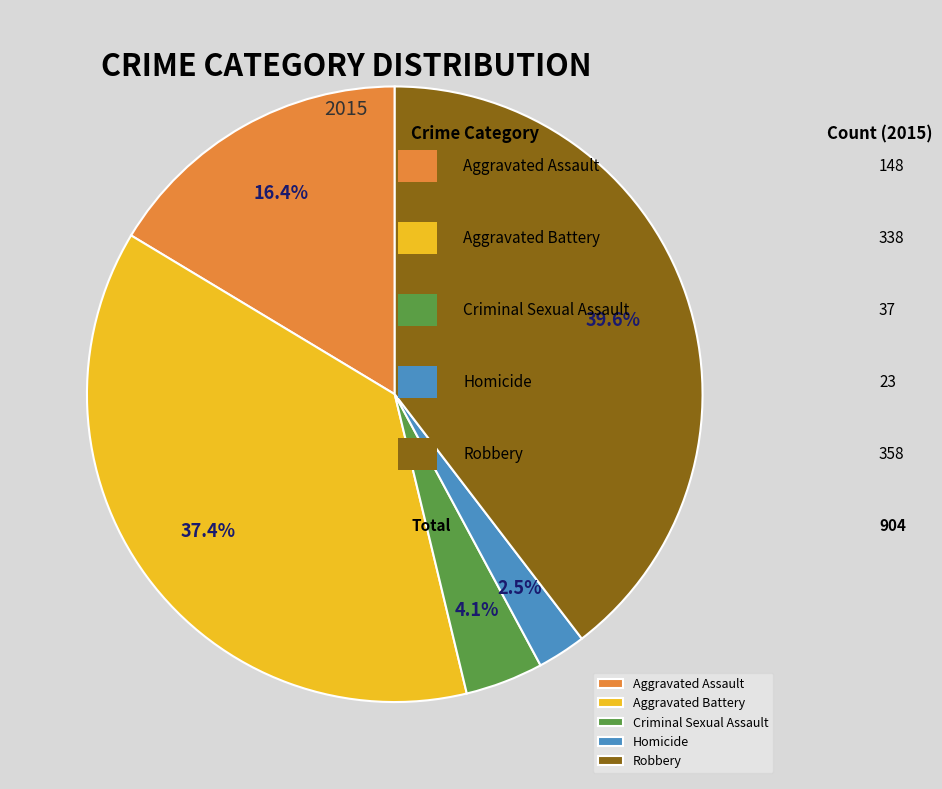

What is the total percentage of Aggravated Assault and Homicide?

18.9%